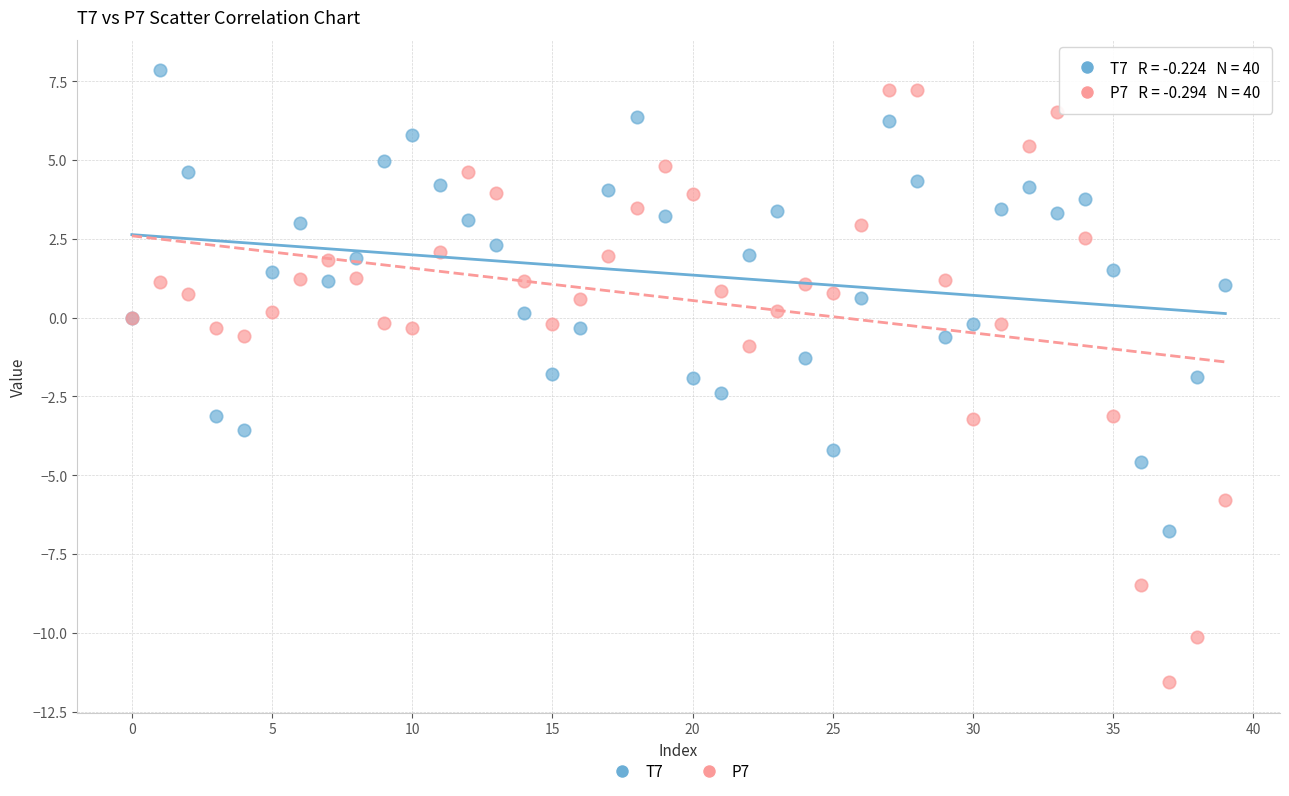

Which series reaches the minimum Y coordinate?

P7